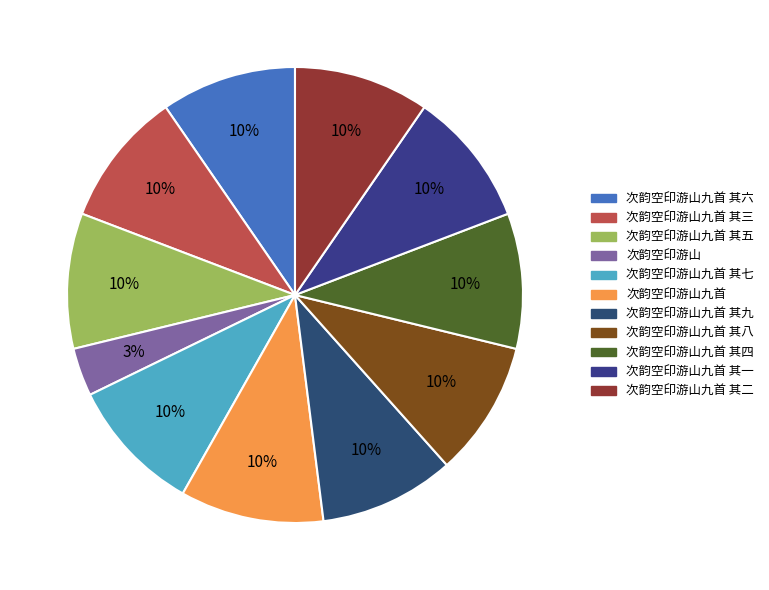

What portion of the pie excludes 次韵空印游山?

96.6%